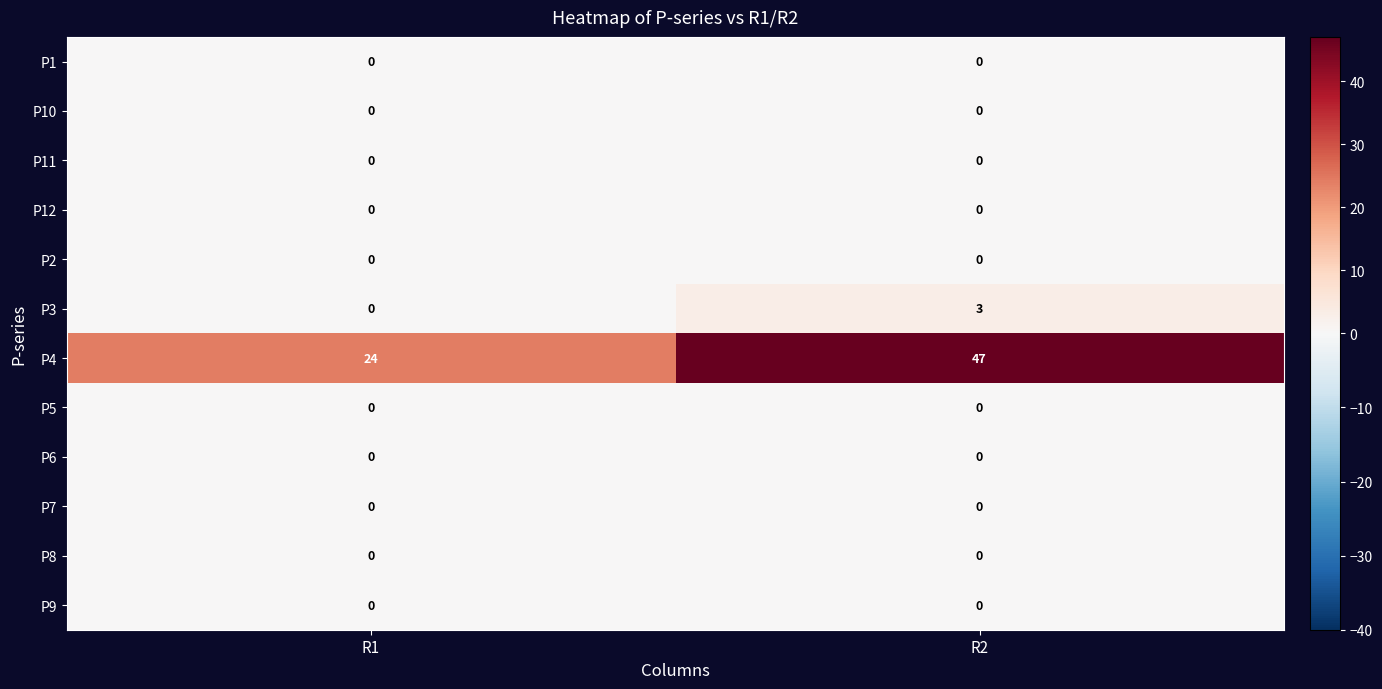

Between R1 and R2, which series saw the biggest shift?

P4